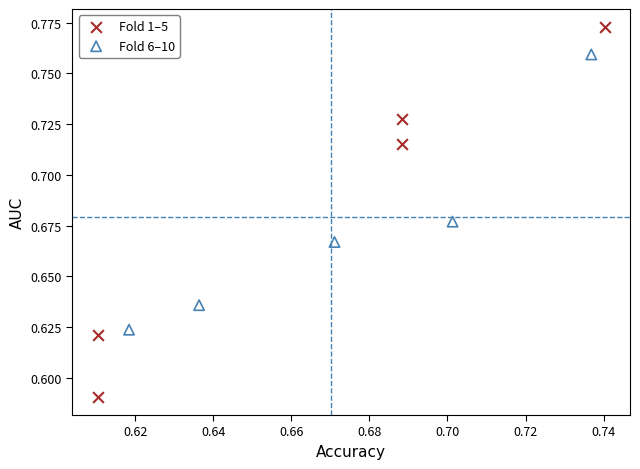

What are all the series names shown in the legend?

Fold 1–5, Fold 6–10